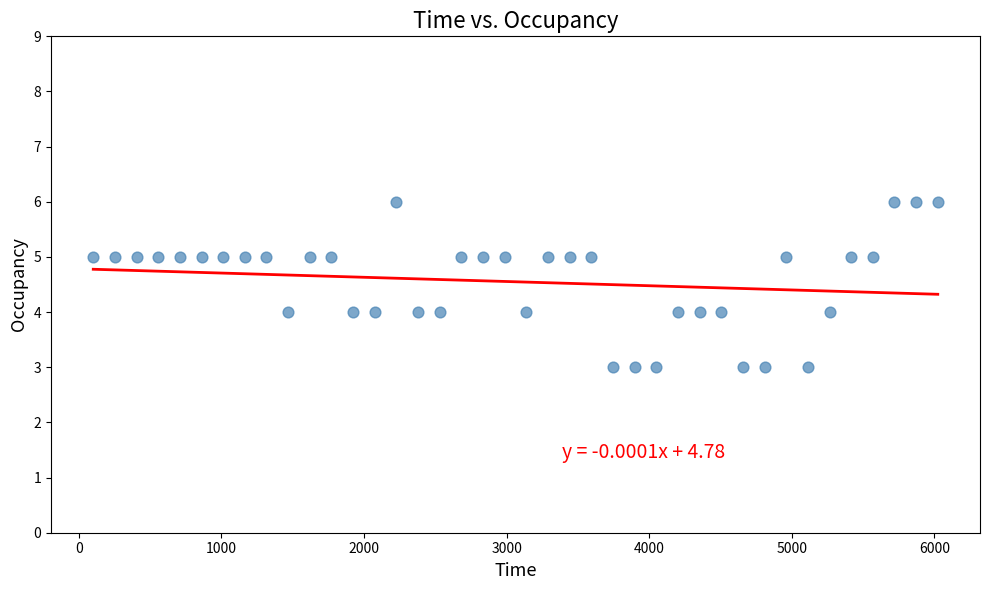

What is the range of Y values (max minus min)?

3